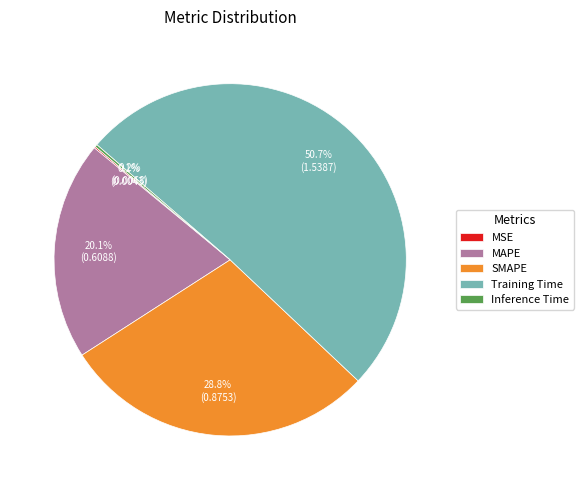

Which has a higher value, Training Time or MAPE?

Training Time